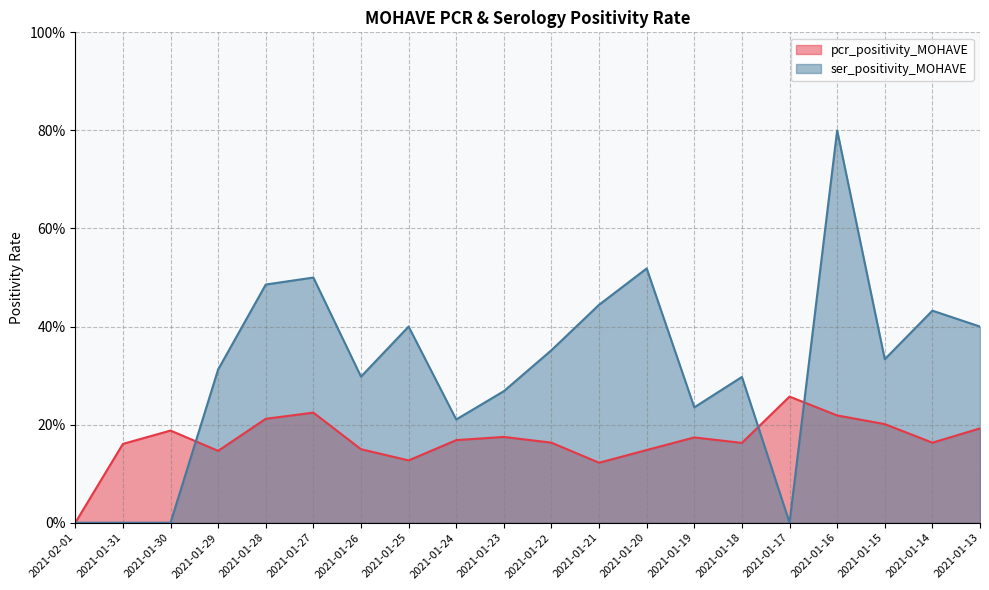

What is the value of the ser_positivity_MOHAVE point at the 5th from the left?

0.5